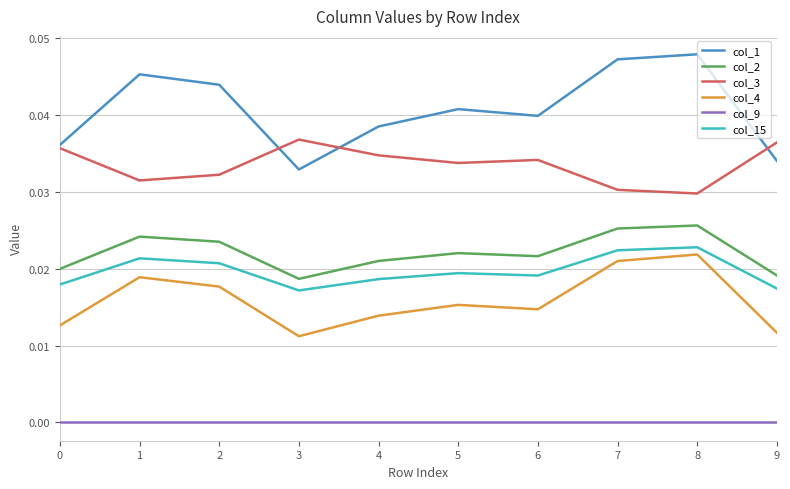

The col_3 series shows 0.0 at 7. True or false?

True